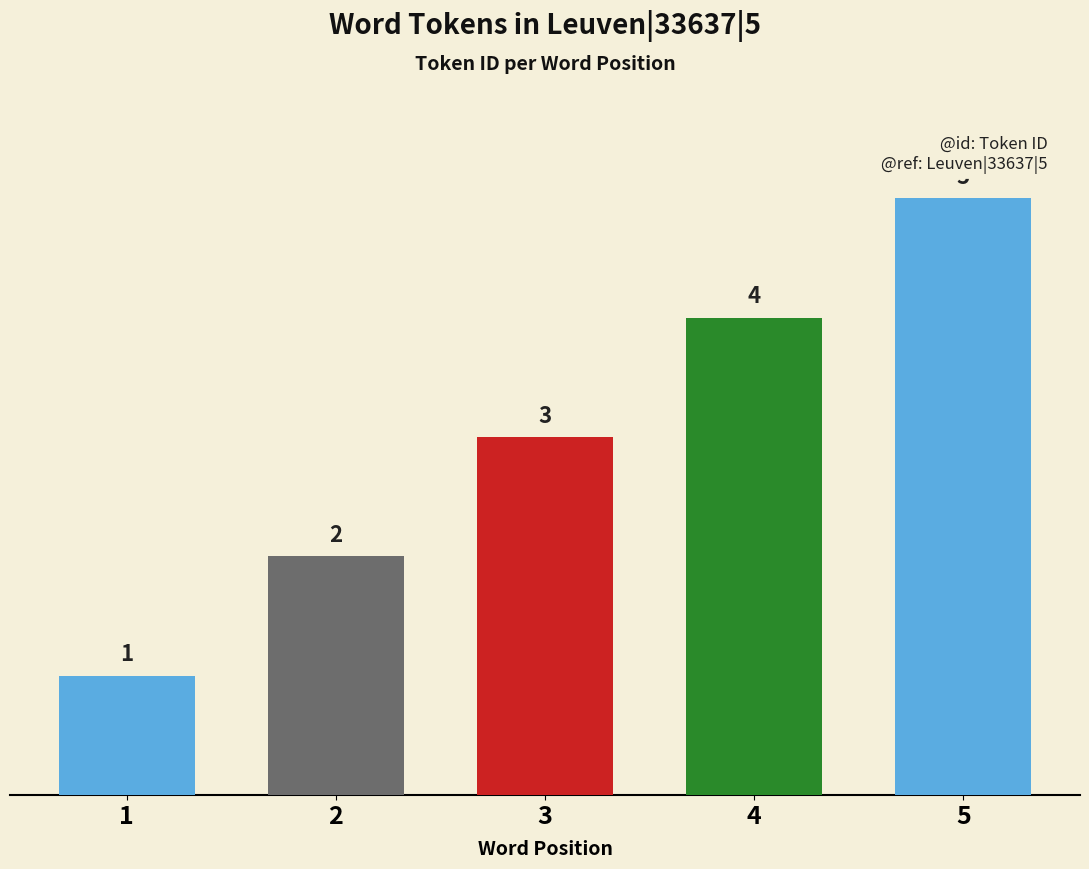

What is the value of the 4th bar from the left?

4